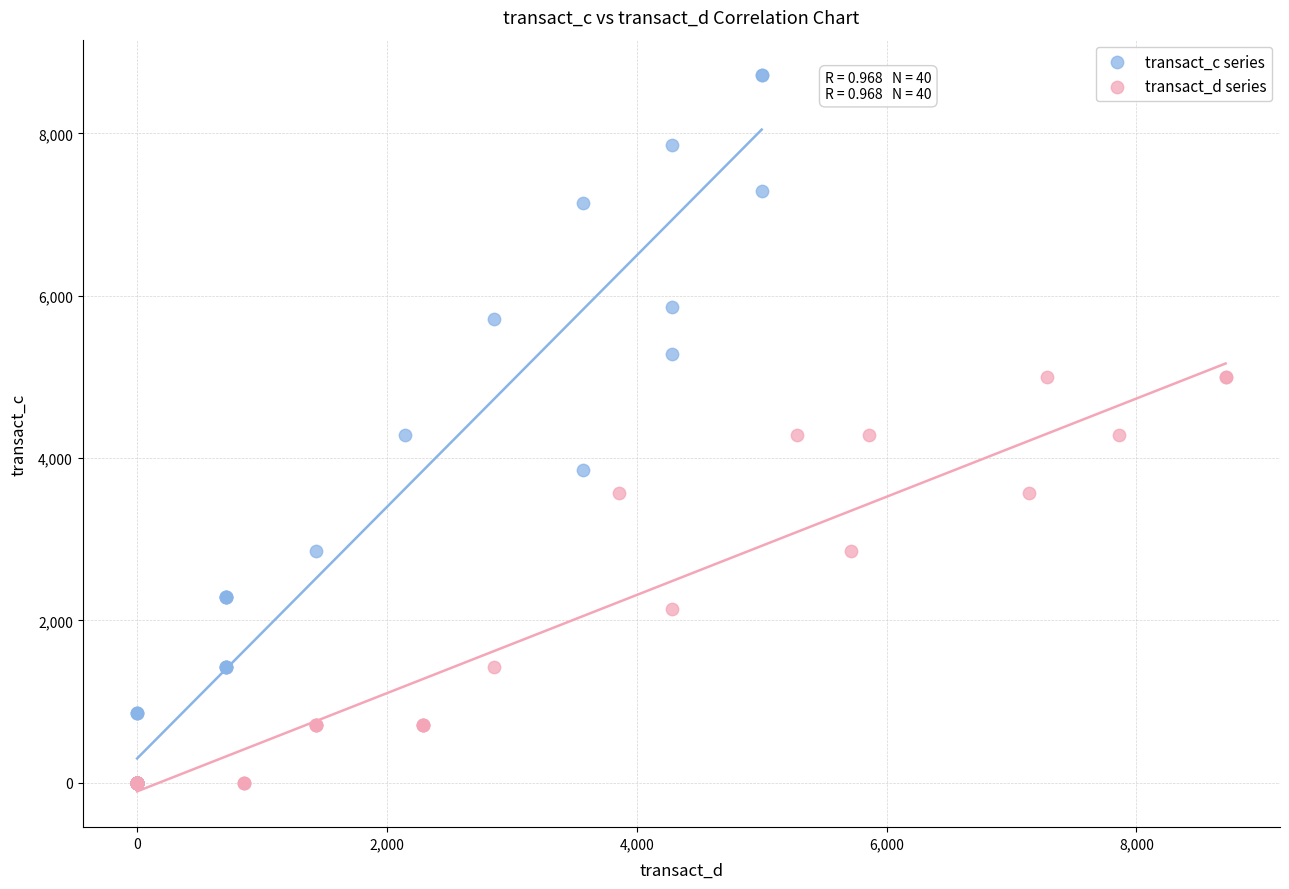

Which series has the largest Y range (max minus min)?

transact_c series